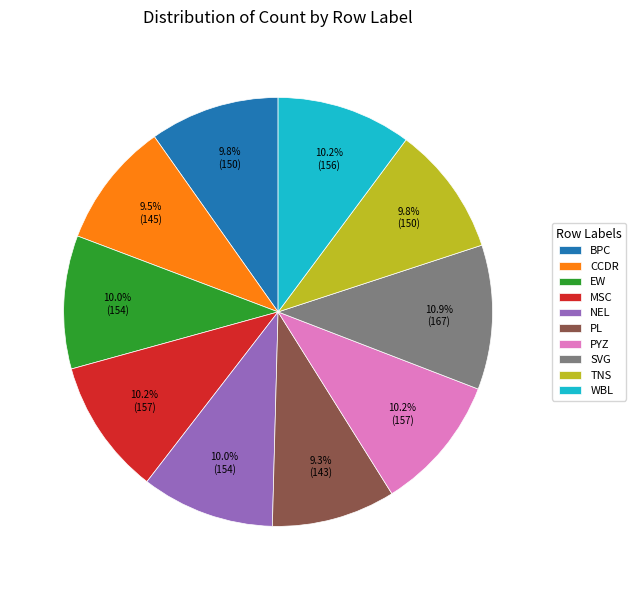

Between TNS and SVG, which is larger?

SVG